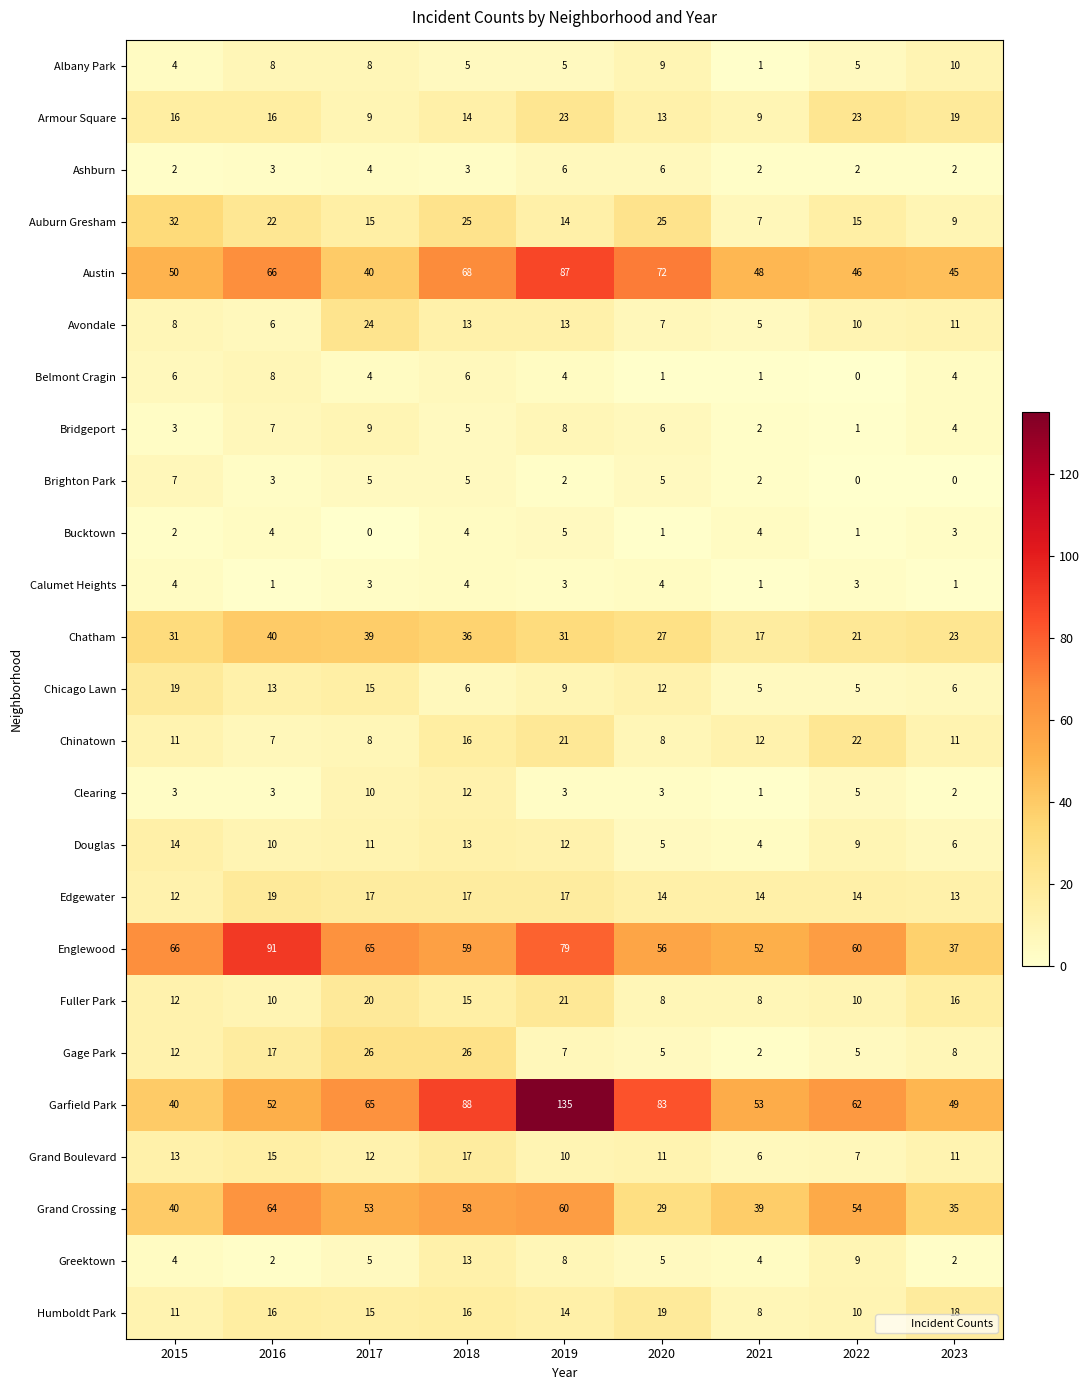

Is the value of Auburn Gresham at 2020 greater than the value of Chicago Lawn at 2022?

Yes